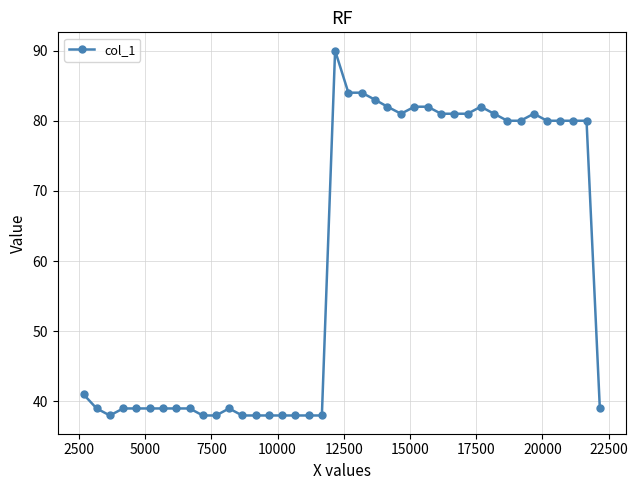

What is the value of the 30th point from the left?

81